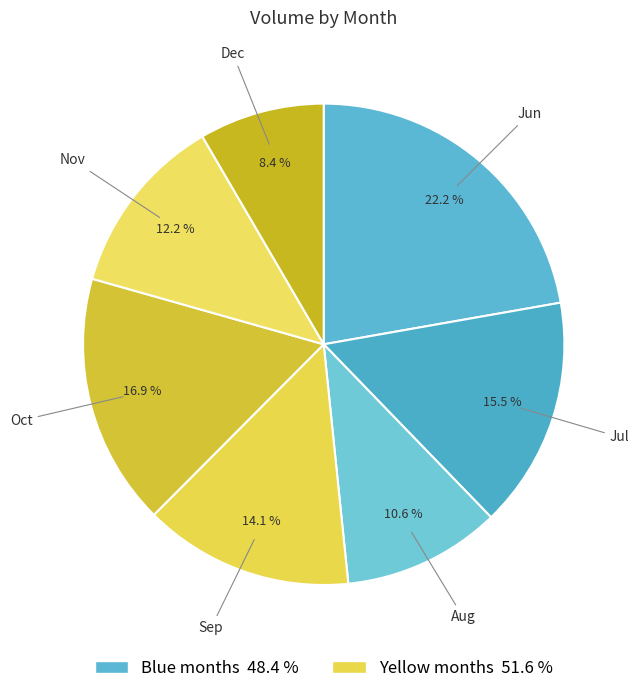

Is the sum of Oct and Nov greater than half?

No